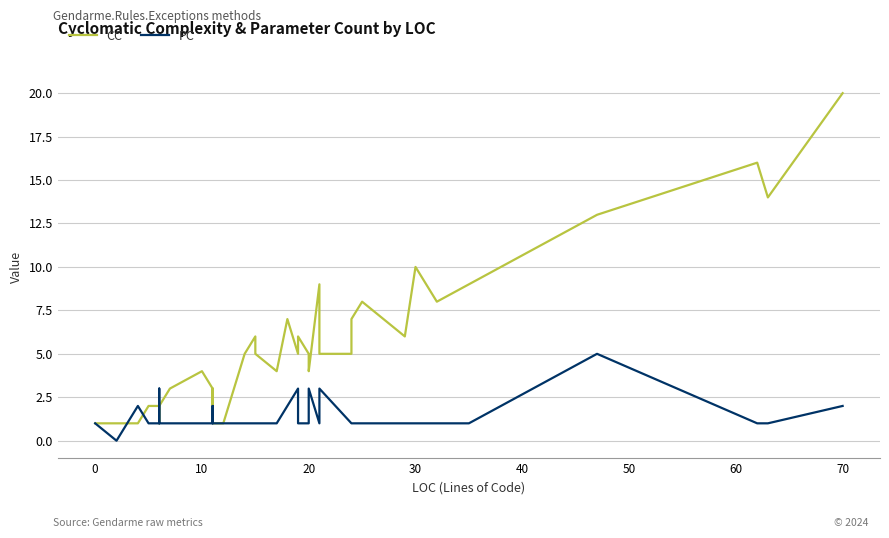

How many intersections are there between CC and PC?

4